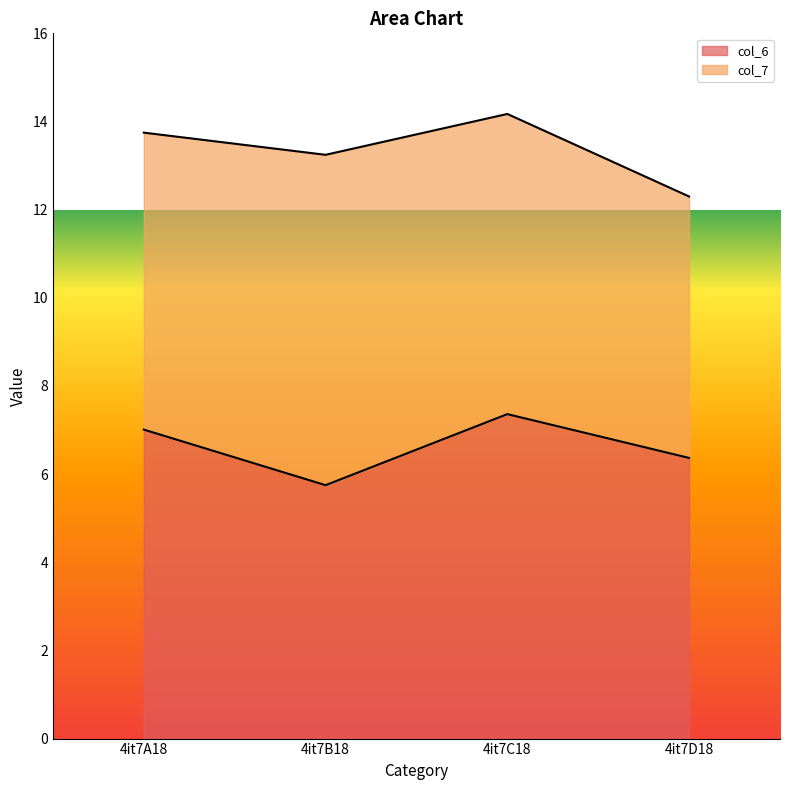

What is the change in value from 4it7A18 to 4it7B18?

-1.3